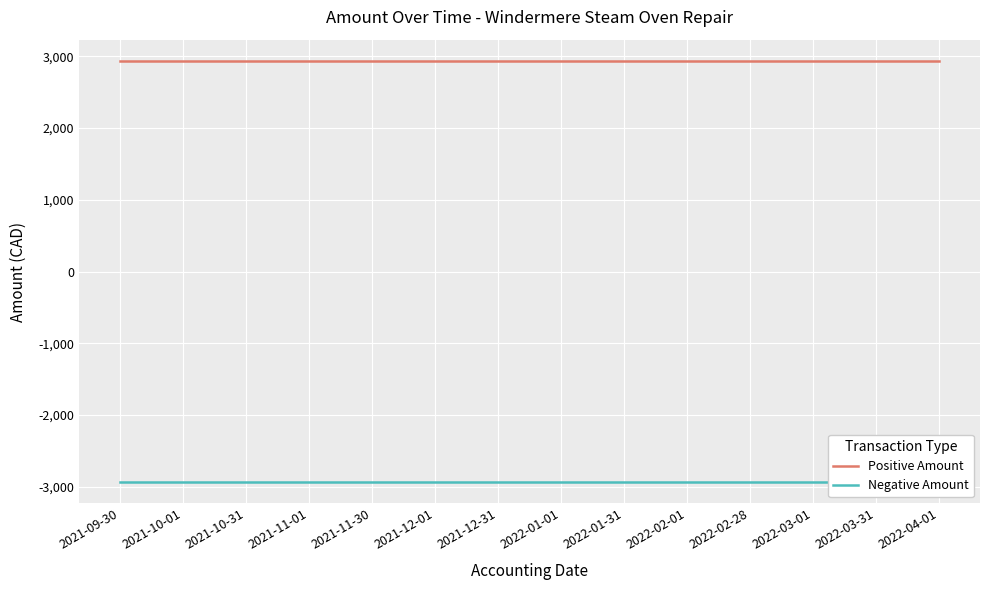

What position from the left is 2021-11-30?

5